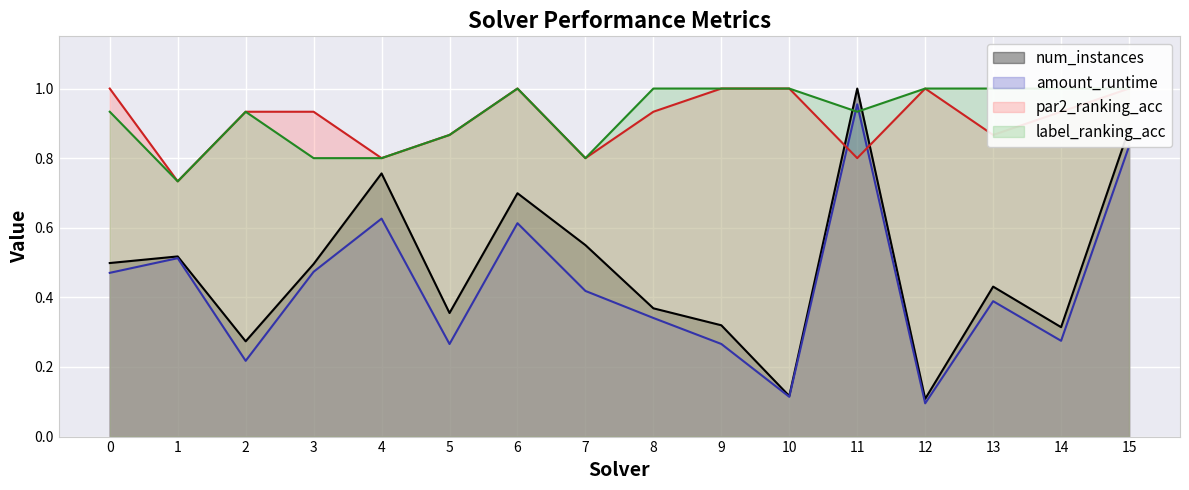

Where do amount_runtime and par2_ranking_acc first cross each other?

10 and 11